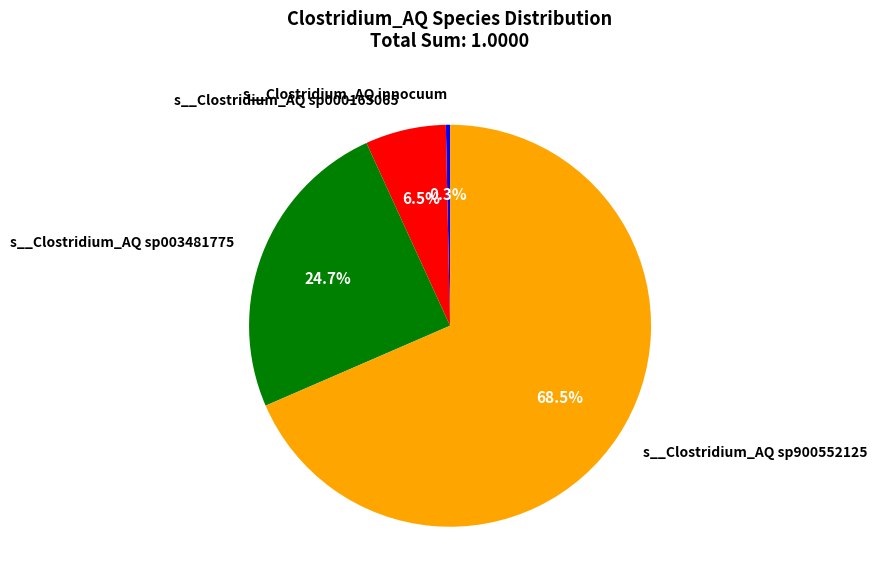

What is the smallest slice in the pie chart?

s__Clostridium_AQ innocuum